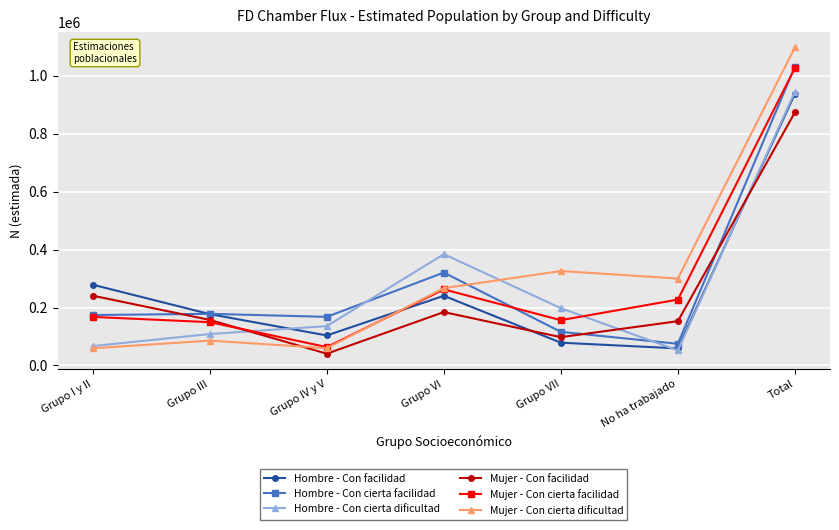

What is the maximum value for Hombre - Con cierta dificultad?

944947